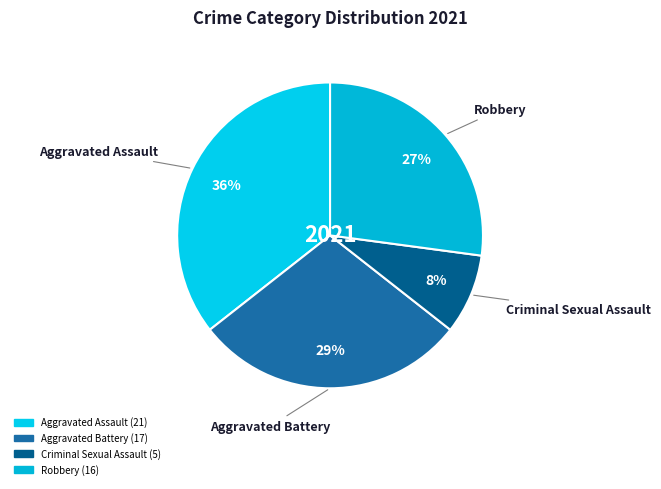

Which slice is the smallest?

Criminal Sexual Assault